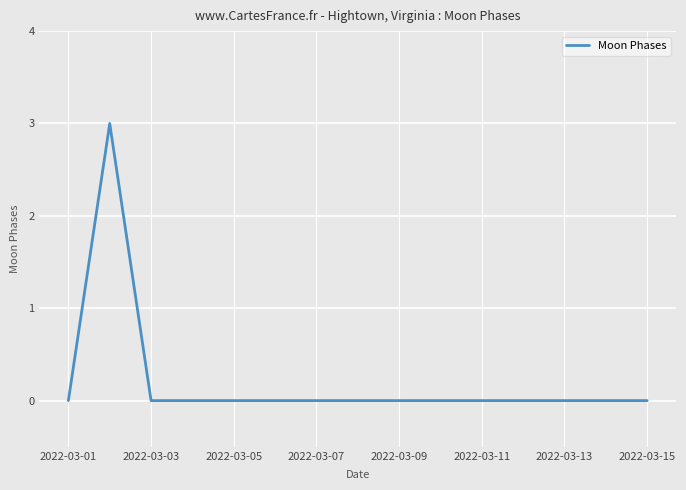

What is the maximum value shown in the chart?

3